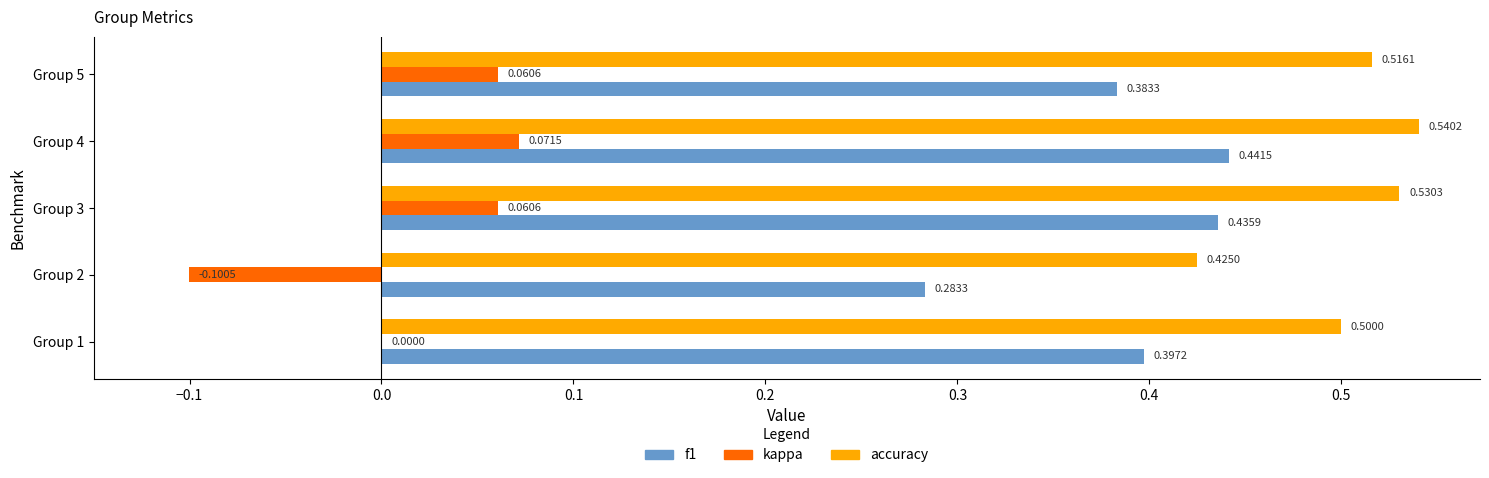

Which series changed the most between Group 1 and Group 4?

kappa